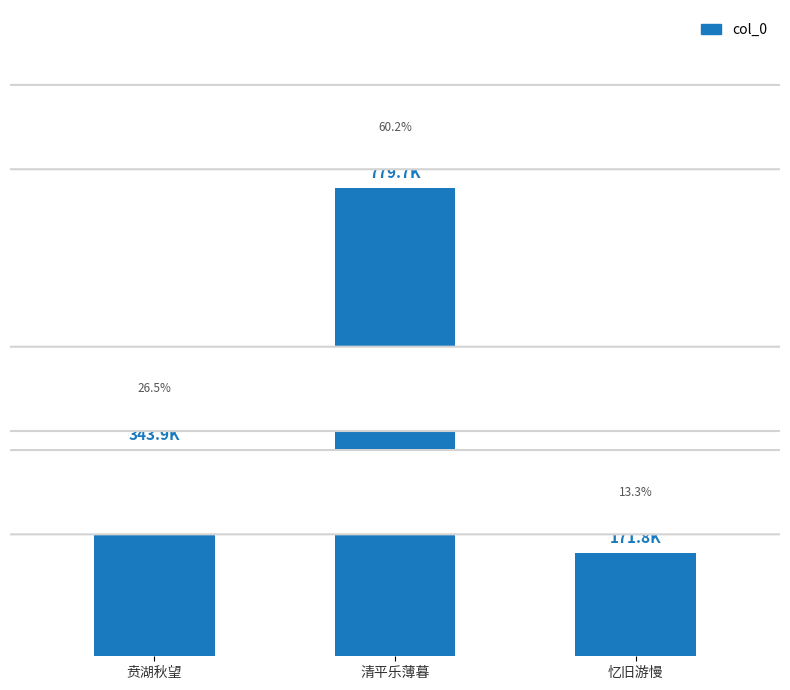

What is the change in value from 清平乐薄暮 to 忆旧游慢?

-607861